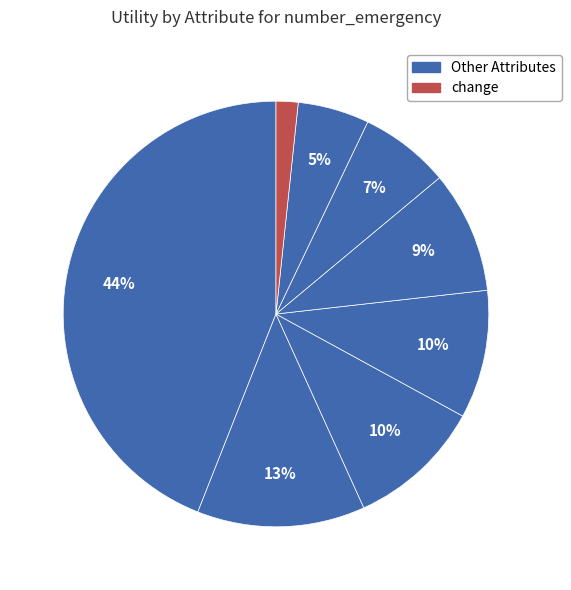

To the nearest percent, what is the average slice percentage?

12%